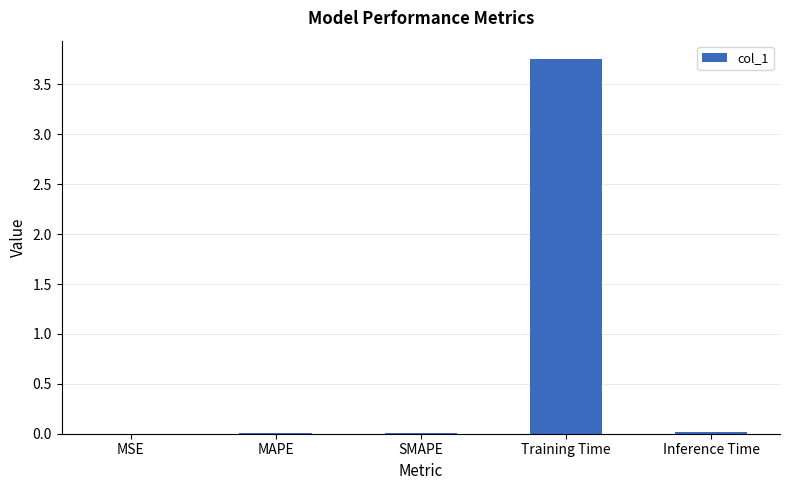

Which has a higher value, Inference Time or Training Time?

Training Time